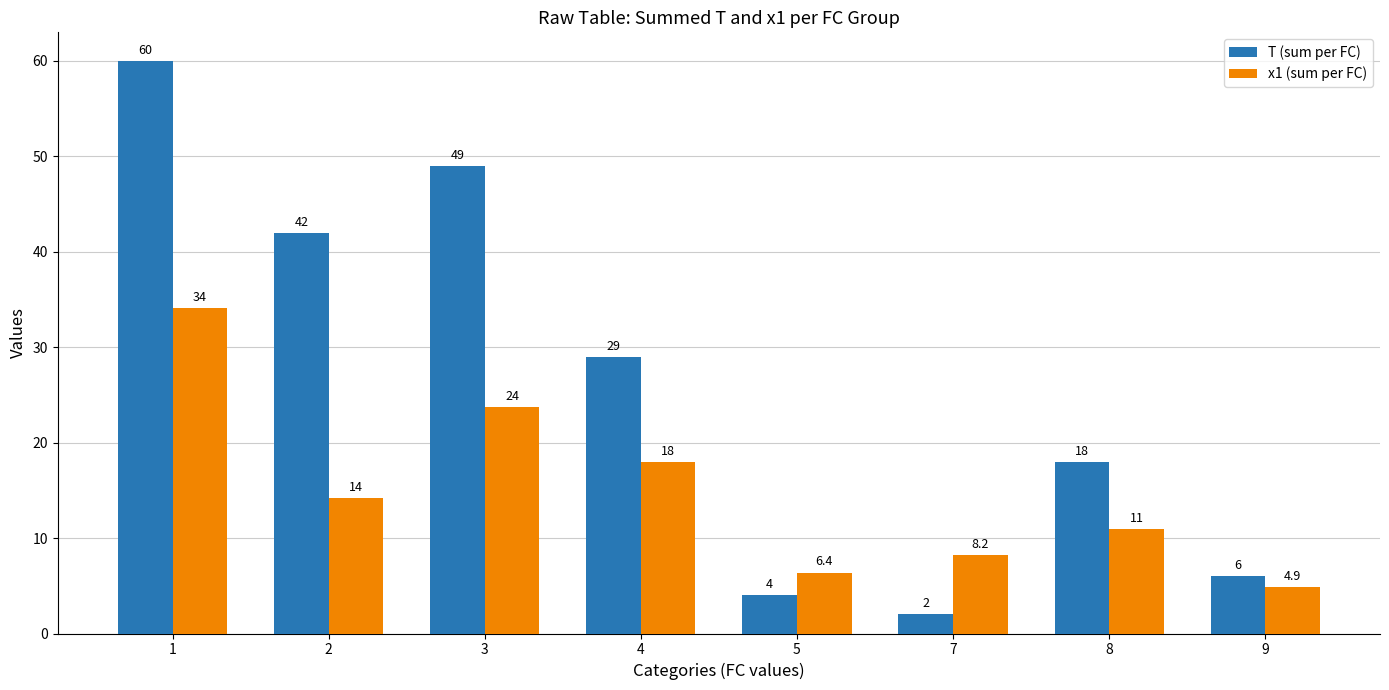

What is the maximum value for T (sum per FC)?

60.0